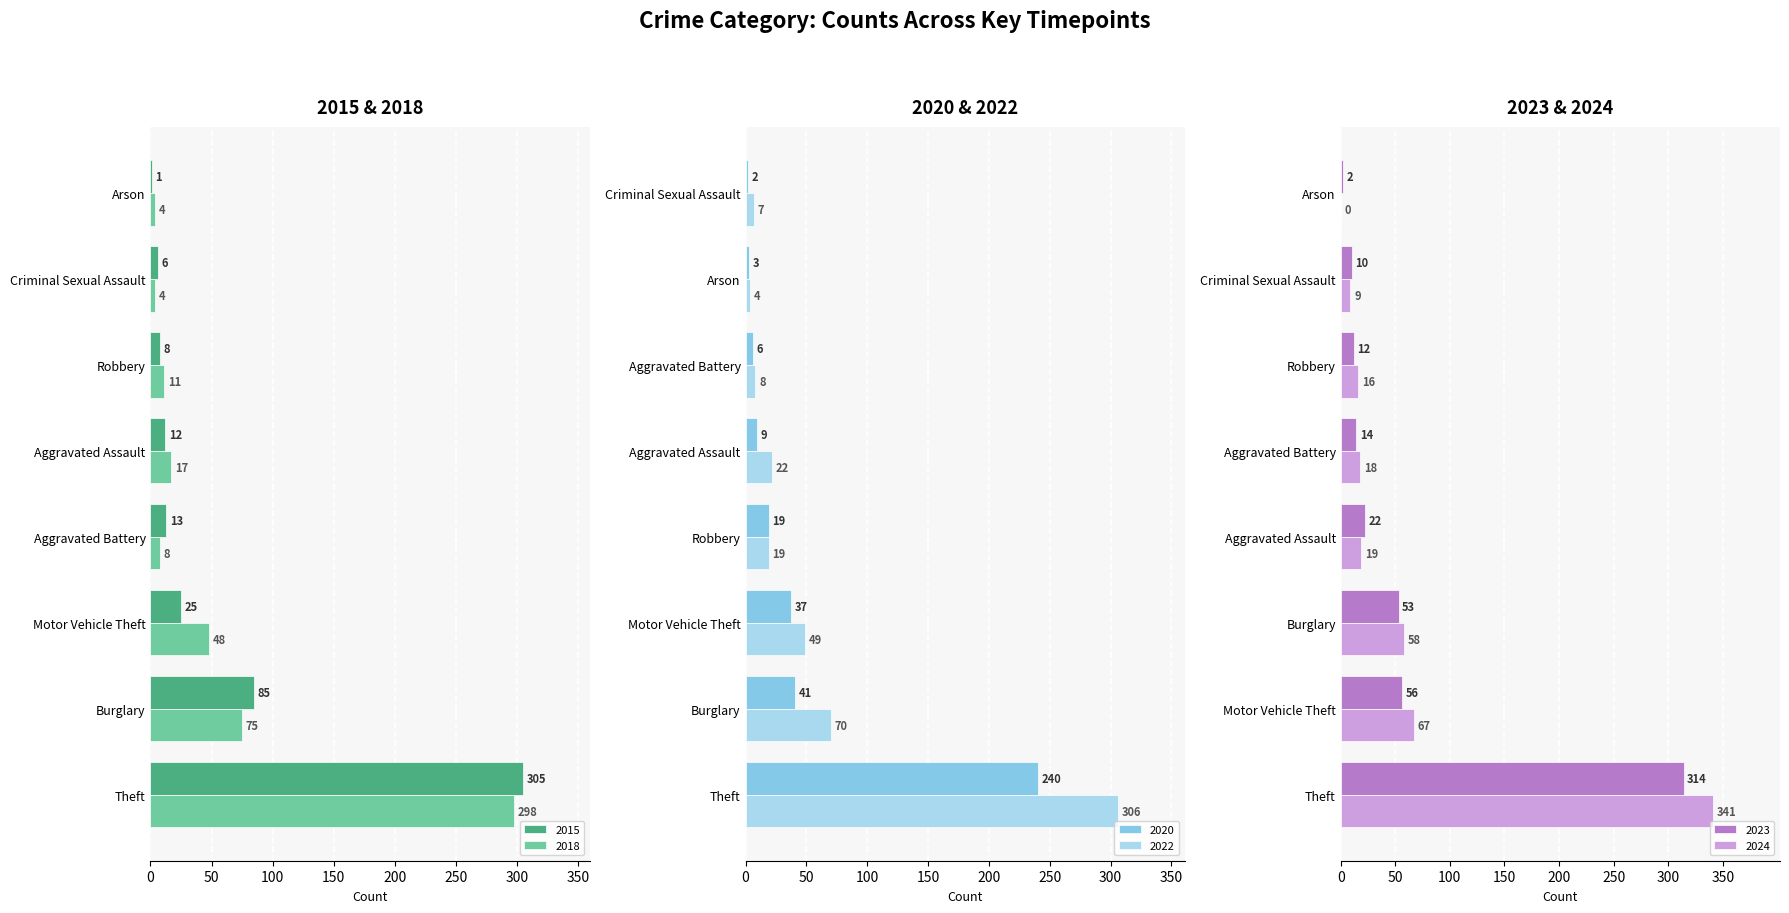

What is the difference between the maximum and minimum values in the 2022 series?

302